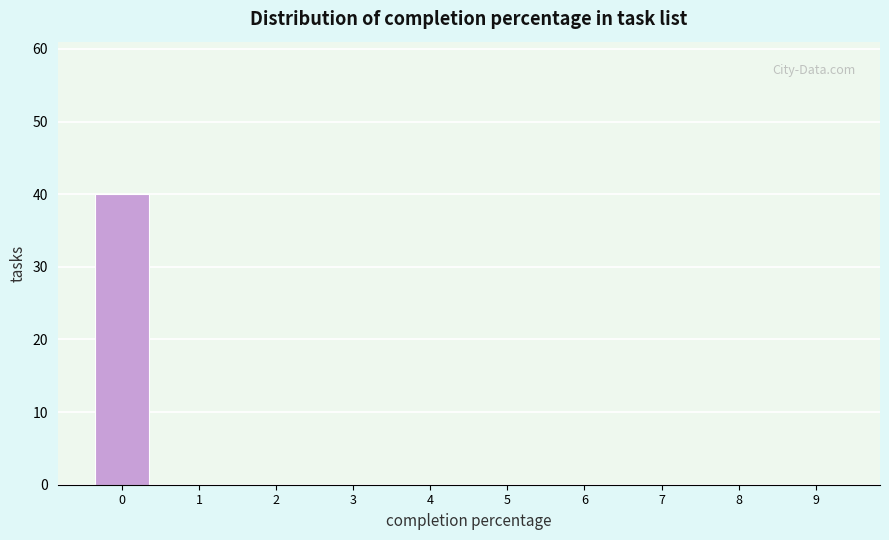

Reading left to right, what are all the values shown in this chart?

0=40	1=0	2=0	3=0	4=0	5=0	6=0	7=0	8=0	9=0